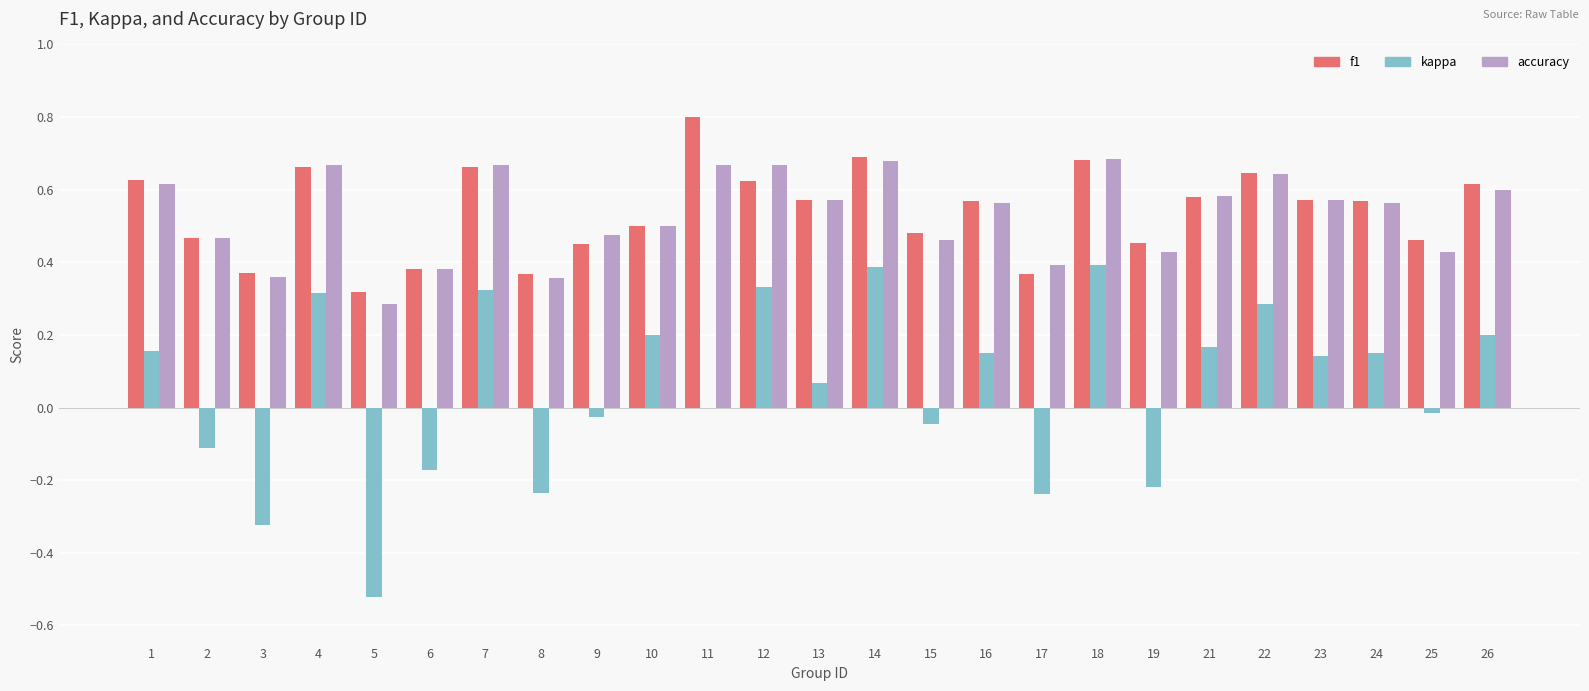

Where is kappa nearest to the value 0?

11